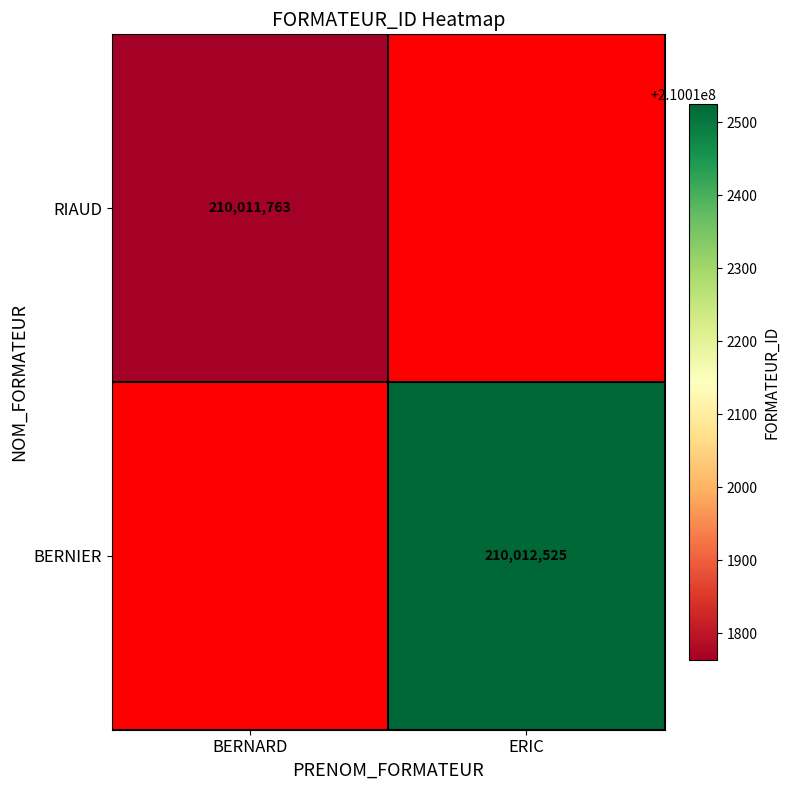

Which has a higher value, ERIC or BERNARD?

BERNARD